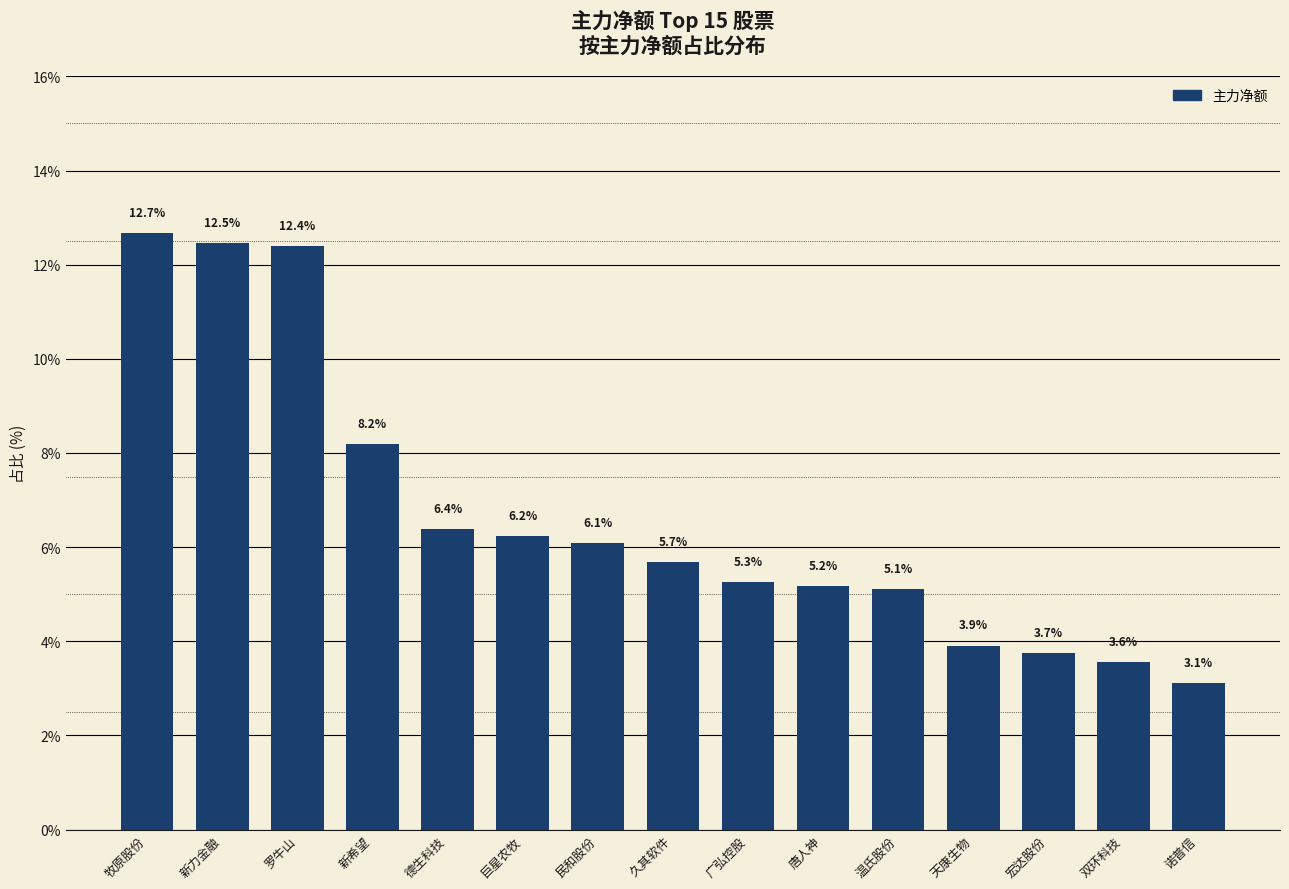

List the labels in order of value, smallest first.

诺普信, 双环科技, 宏达股份, 天康生物, 温氏股份, 唐人神, 广弘控股, 久其软件, 民和股份, 巨星农牧, 德生科技, 新希望, 罗牛山, 新力金融, 牧原股份